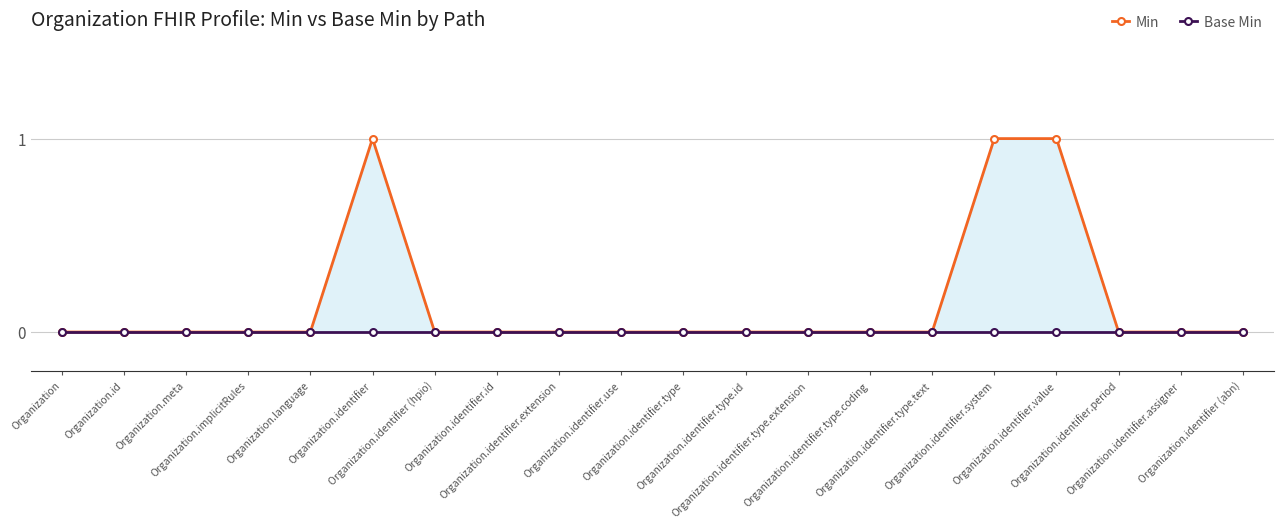

How many interior local peaks does the Min series have?

1